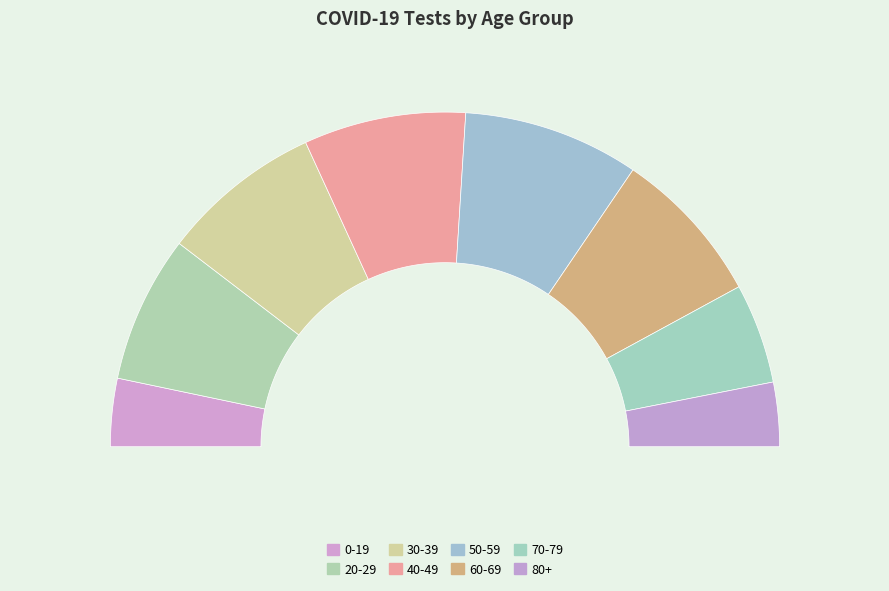

To the nearest percent, what is the difference between the 20-29 and 50-59 slice percentages?

3%